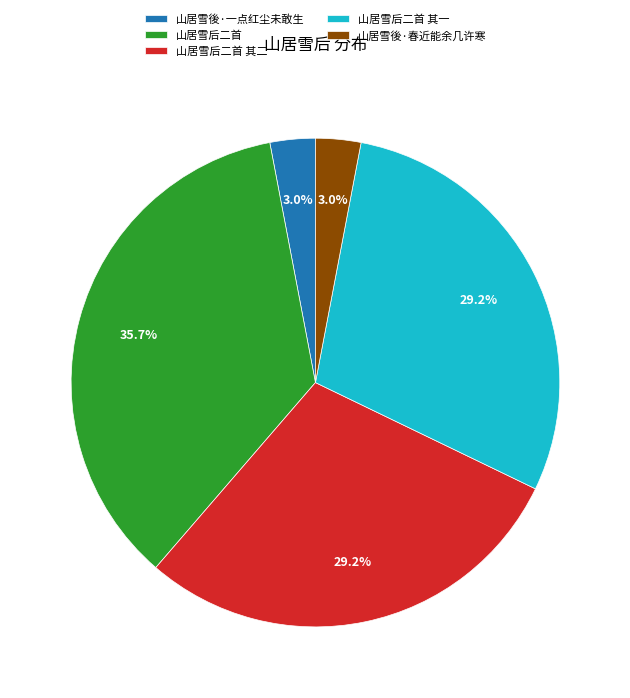

What percentage do 山居雪后二首 其一 and 山居雪后二首 together represent?

64.8%